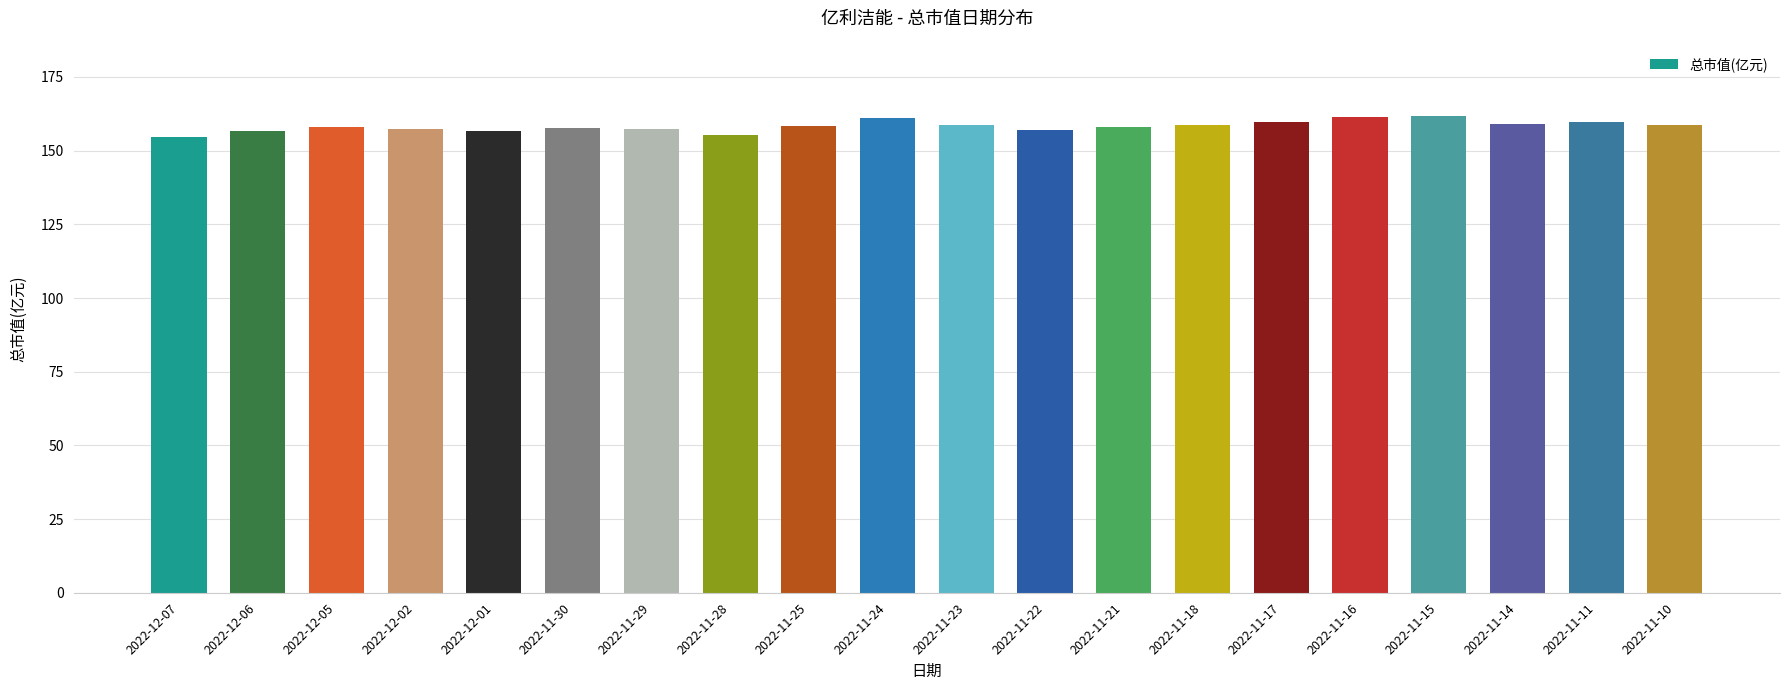

What is the sum of the values at 2022-11-17 and 2022-11-23?

318.7